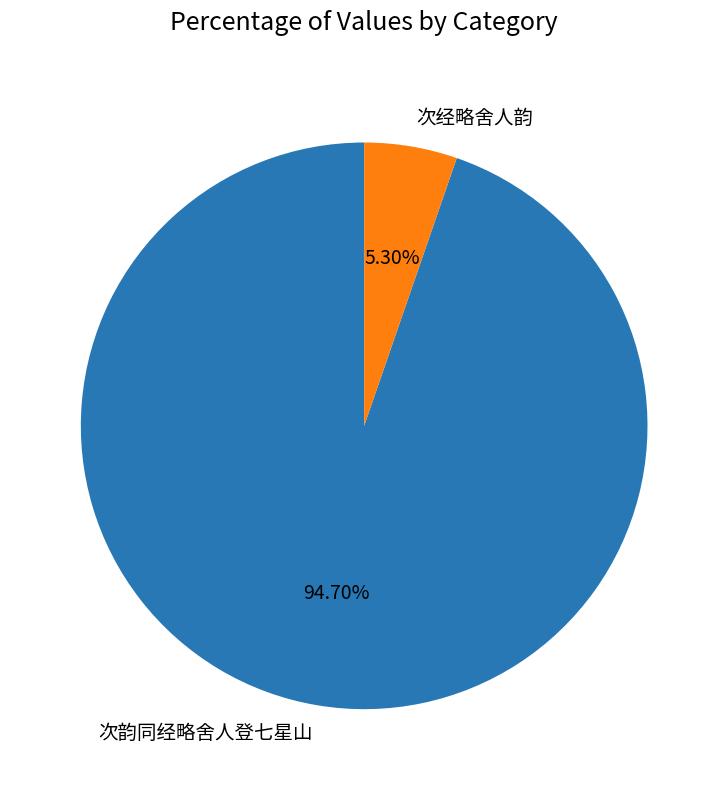

How many segments does this pie chart have?

2